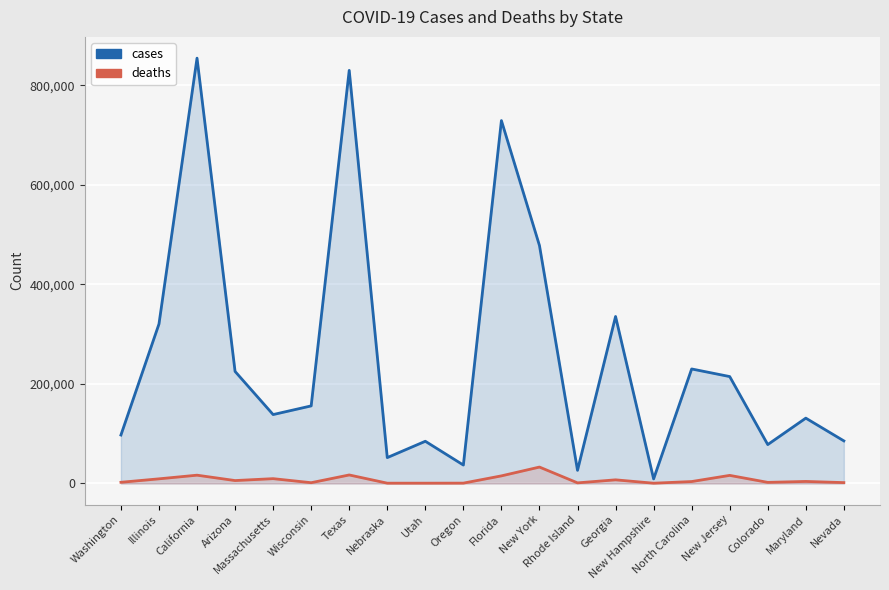

True or false: cases has a value of 1040183 at Florida.

False